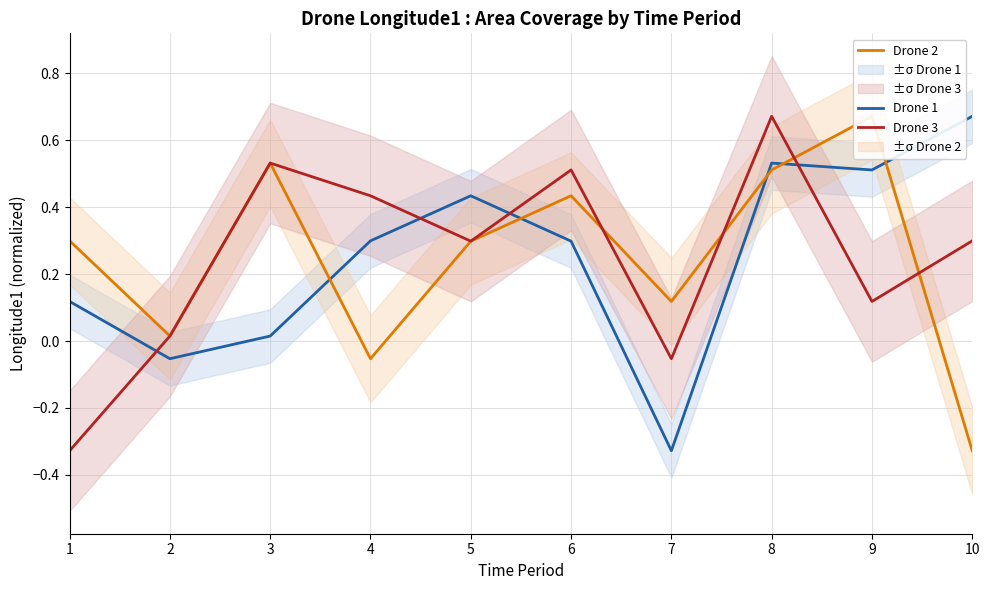

How many positive values does the Drone 1 series have?

8